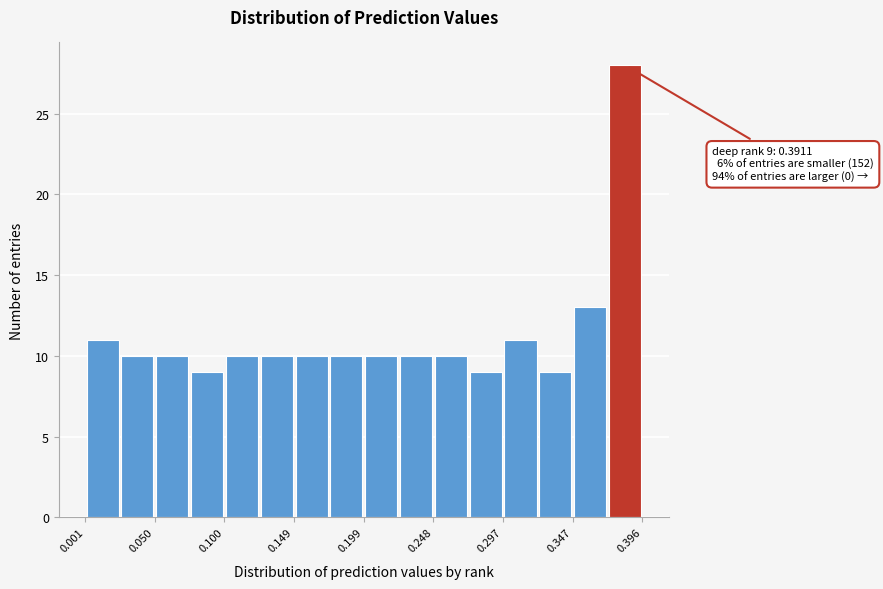

Which range on the x-axis has the tallest bar?

0.370 to 0.395